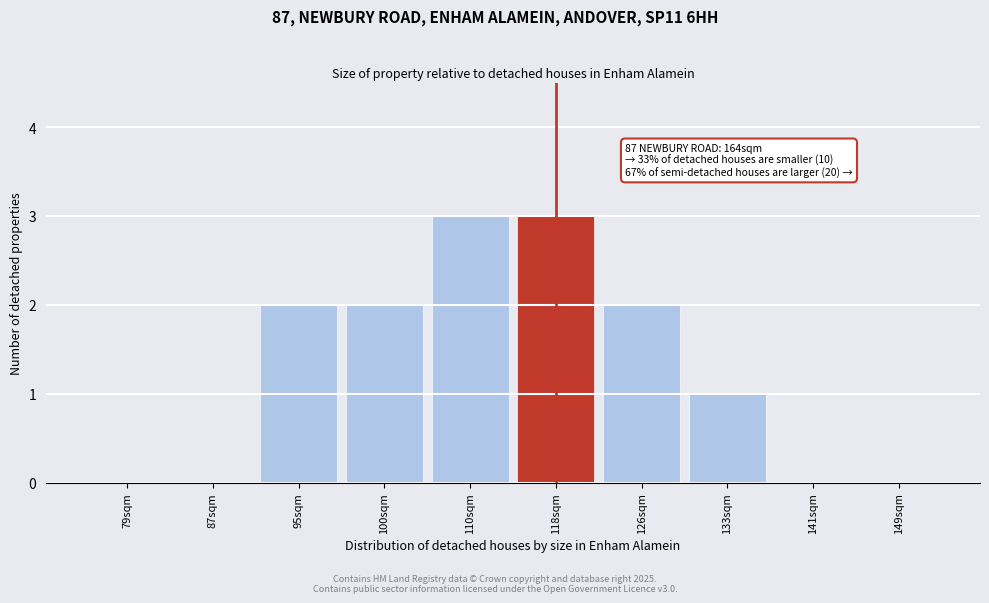

Reading left to right, transcribe all the data shown in this chart.

79sqm=0	87sqm=0	95sqm=2	100sqm=2	110sqm=3	118sqm=3	126sqm=2	133sqm=1	141sqm=0	149sqm=0